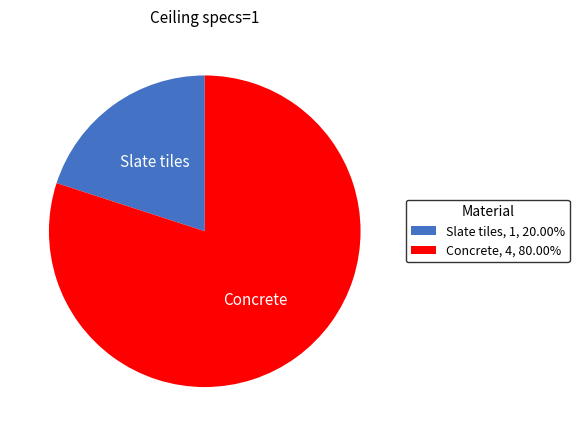

Which slice is the largest?

Concrete